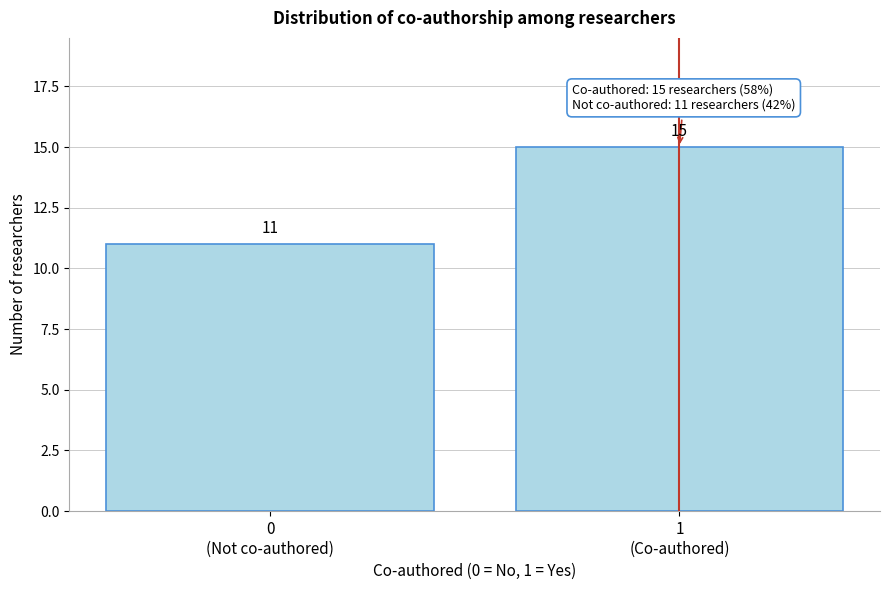

Reading right to left, list all the values displayed in this chart.

15	11